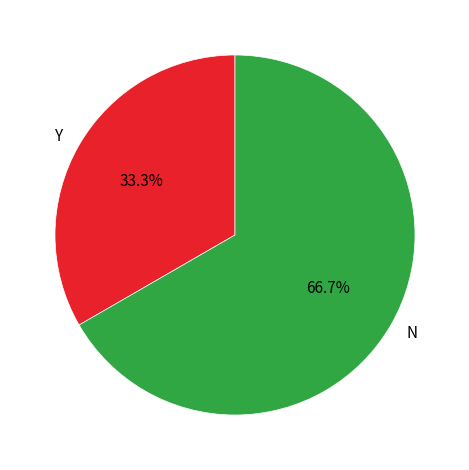

How many segments does this pie chart have?

2